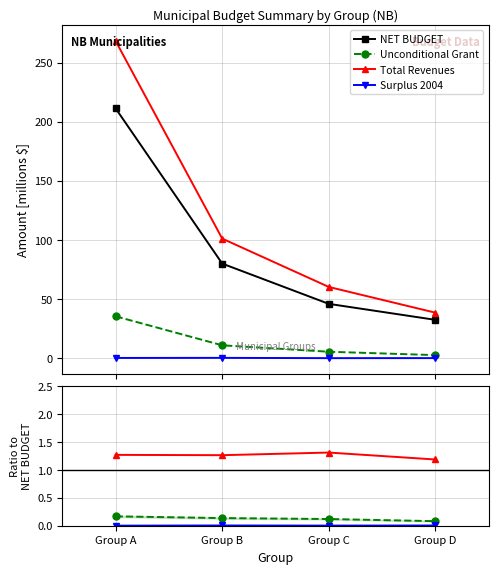

Is it true that Surplus 2004 equals 0.0 at Group A?

False